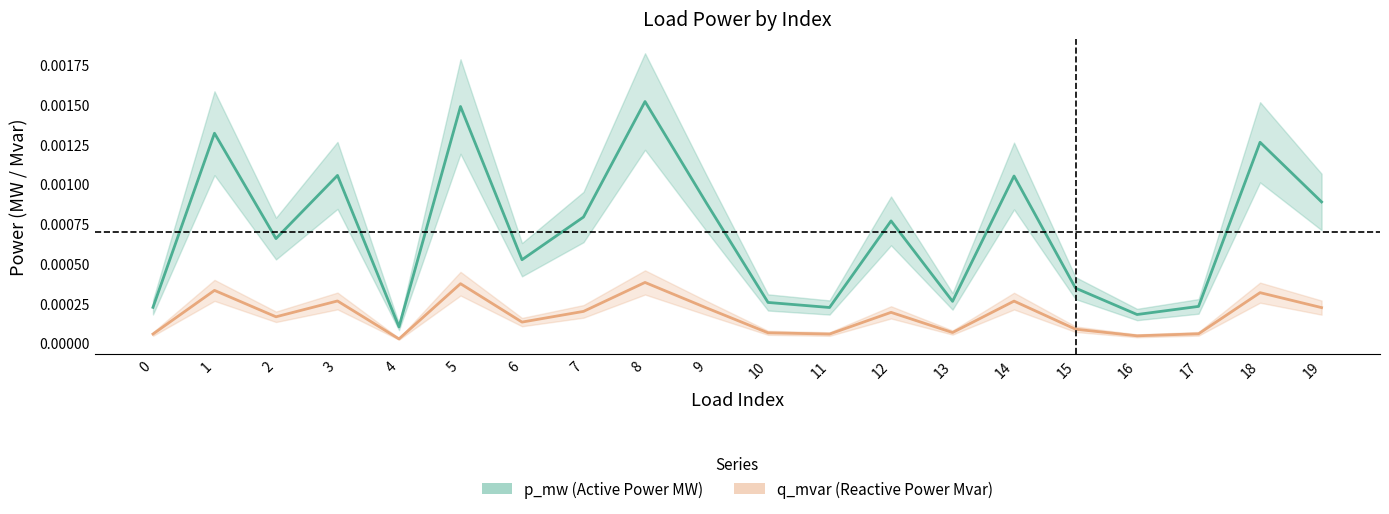

Is this an area chart (filled region under the line)?

No